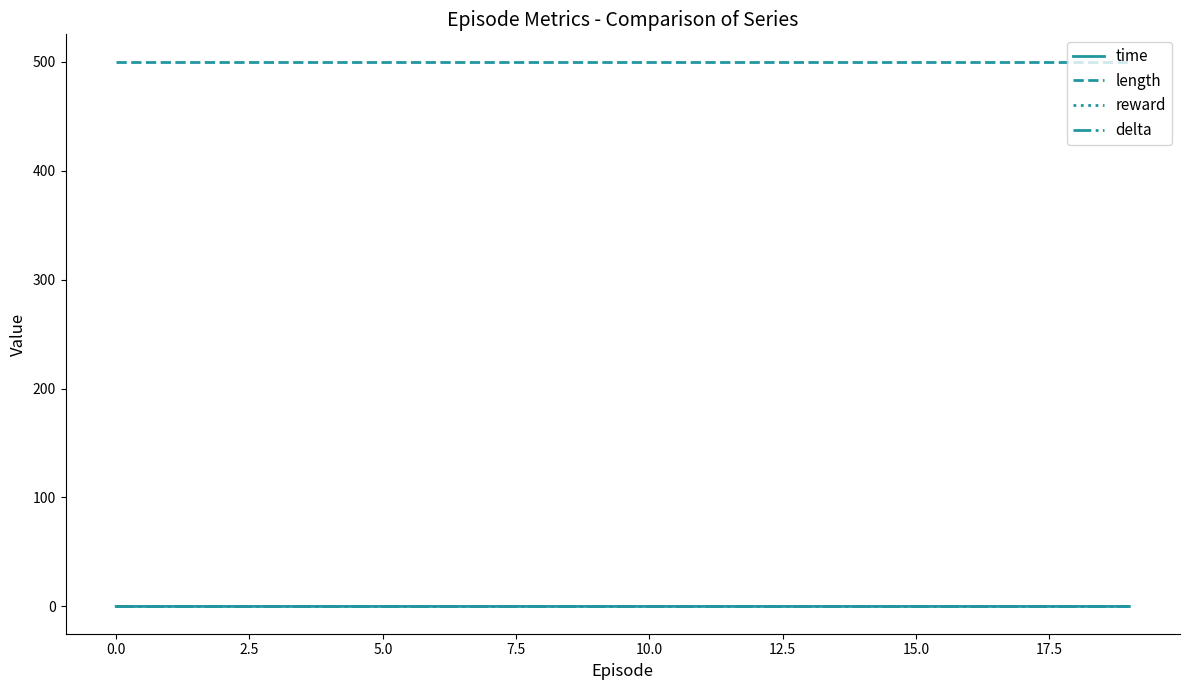

True or false: time and reward intersect in this chart.

False